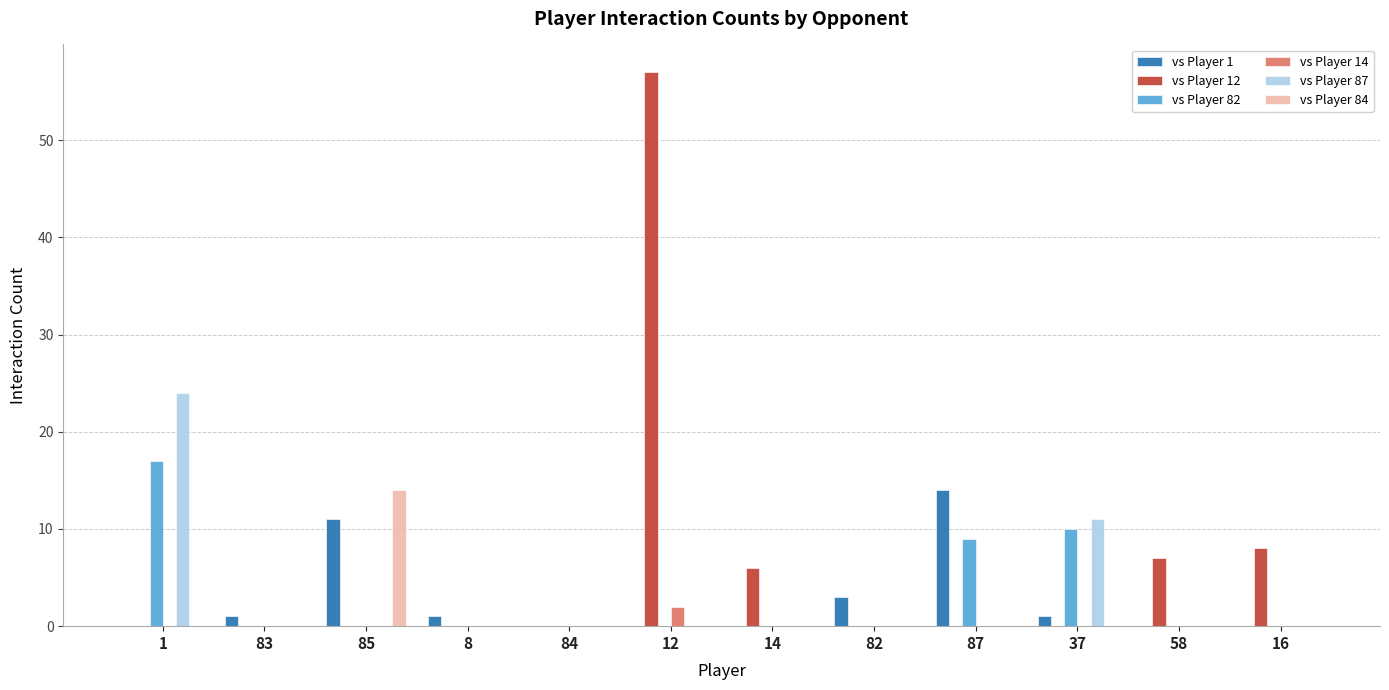

What is the sum of all vs Player 14 values?

2